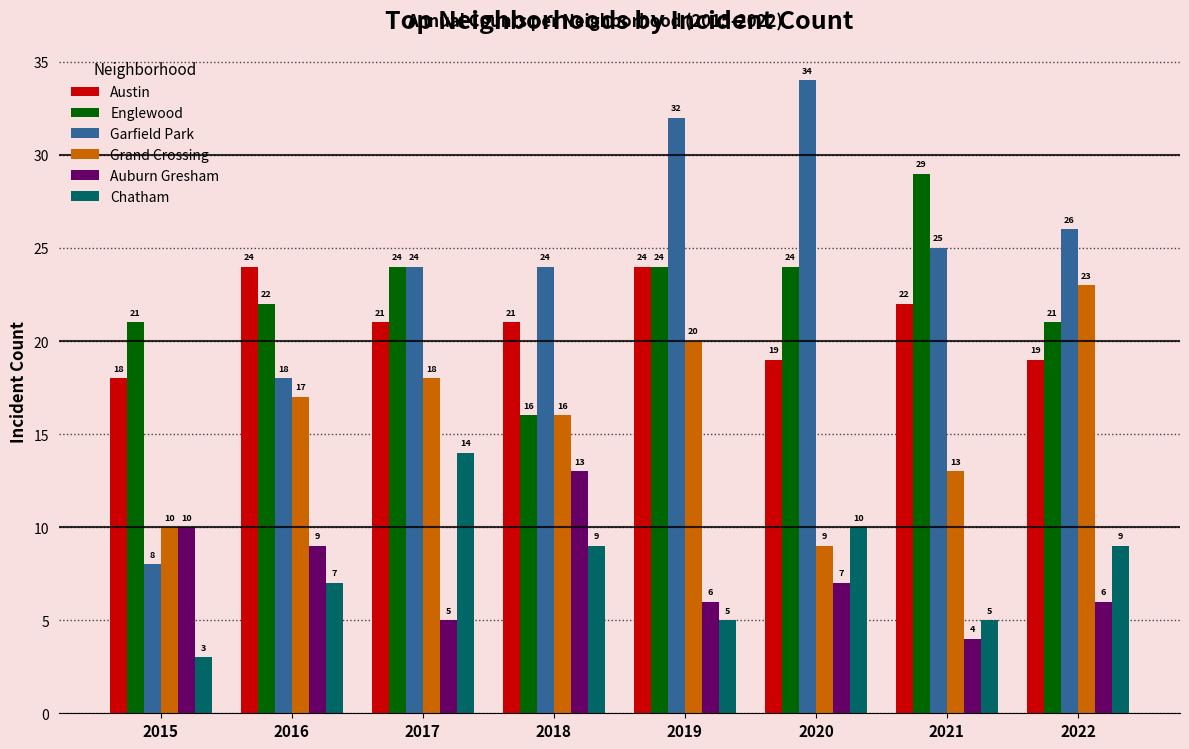

Which series has the widest spread of values?

Garfield Park